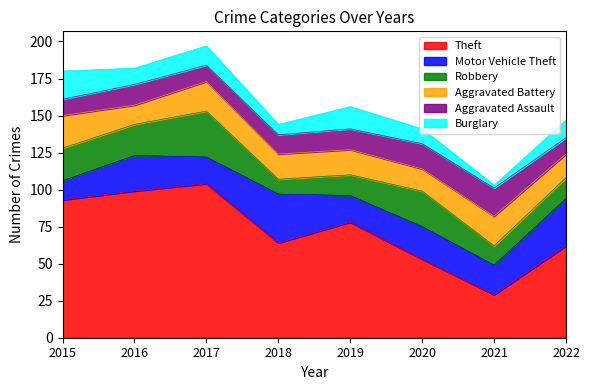

Rank the categories by Robbery value from lowest to highest.

2018, 2021, 2019, 2022, 2016, 2015, 2020, 2017